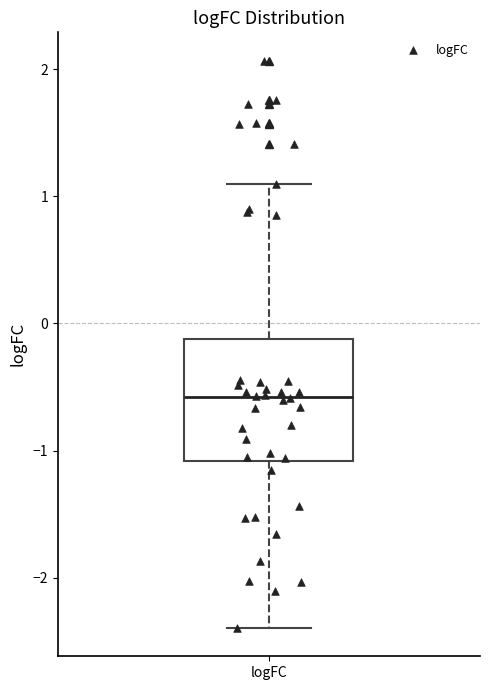

Transcribe this box plot: give where the median line is, the range the box spans, and where the two whiskers end, as read against the y-axis. The values are not printed on the chart, so give them approximately, as read against the axis.

median -0.6, box -1.1 to -0.1, whiskers -2.4 to 1.1